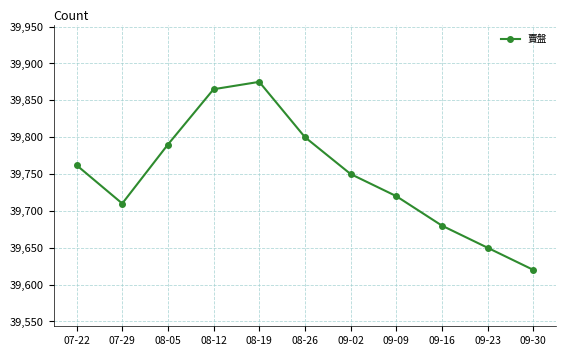

What value does the data have at 09-23?

39650